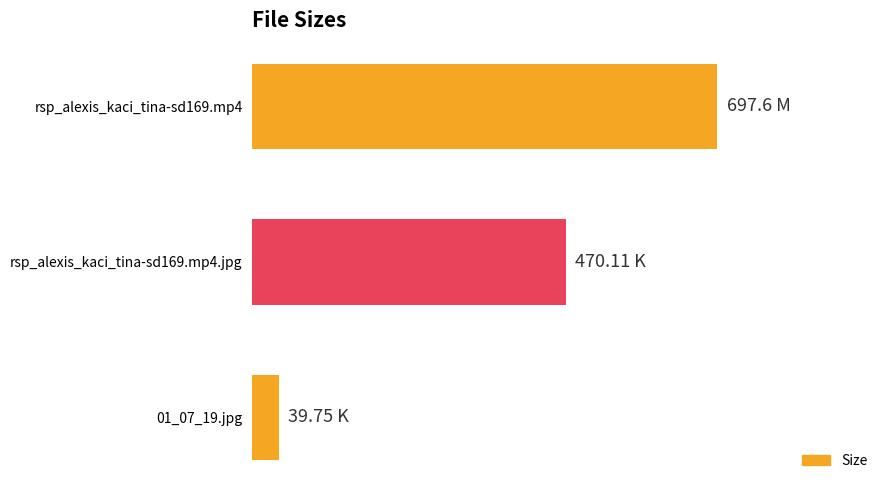

Does the chart contain any negative values?

No